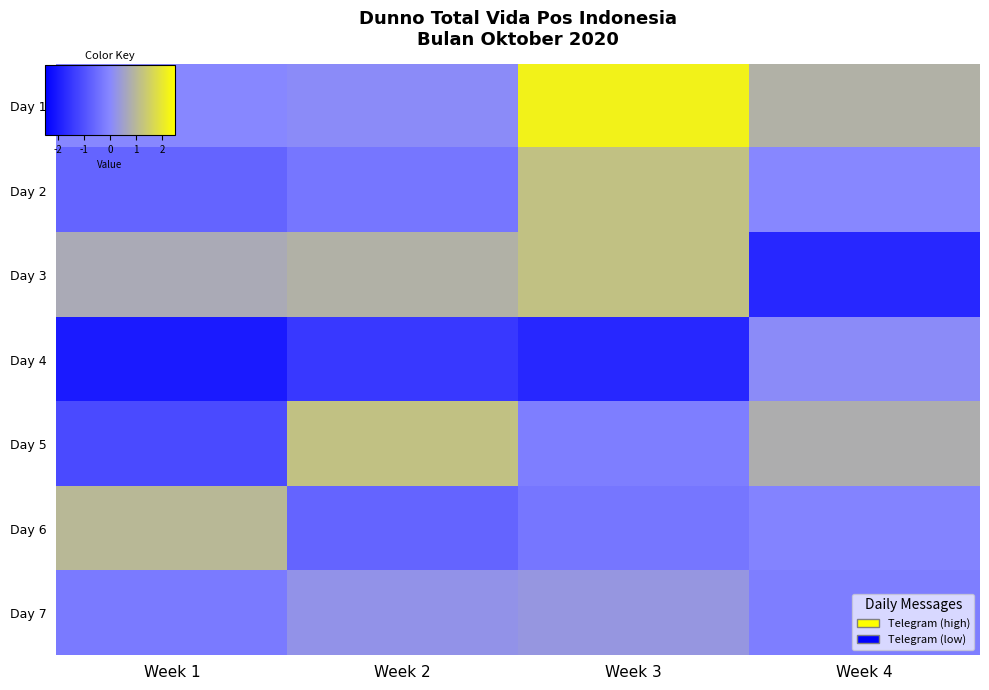

Rank the series by their maximum value, from lowest to highest.

Day 4, Day 7, Day 6, Day 2, Day 3, Day 5, Day 1